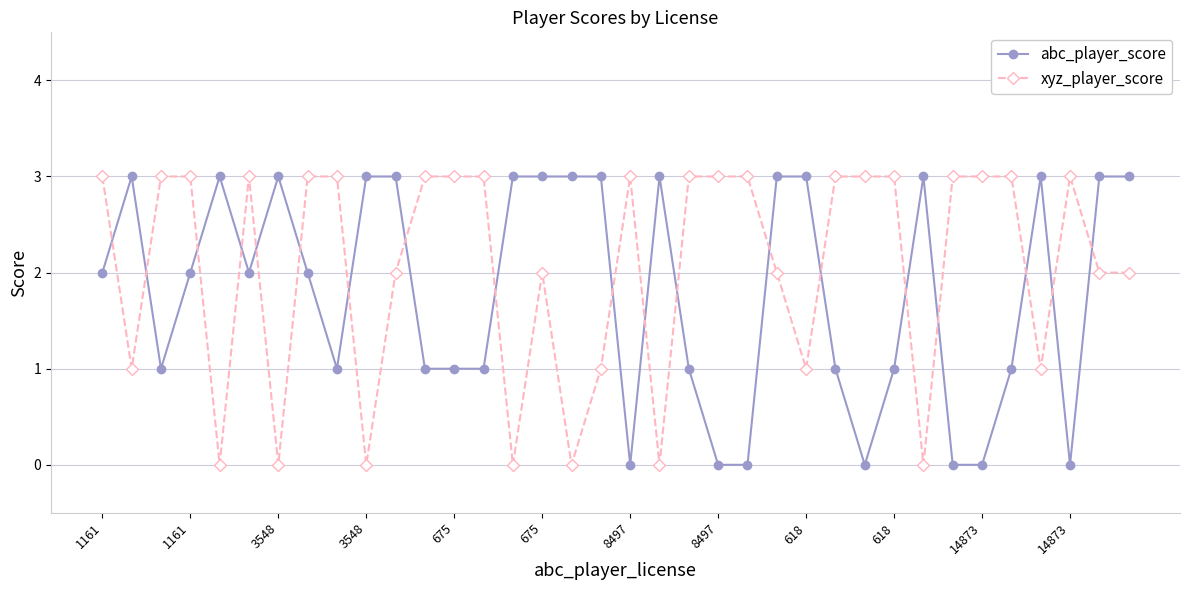

True or false: abc_player_score and xyz_player_score cross at least once.

True